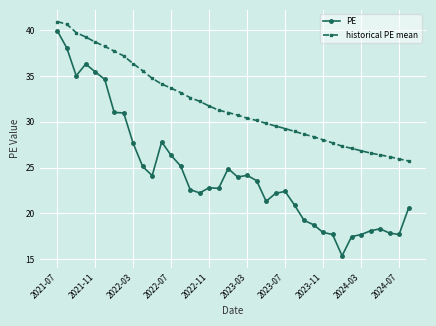

List the series in order of their overall mean, lowest first.

PE, historical PE mean